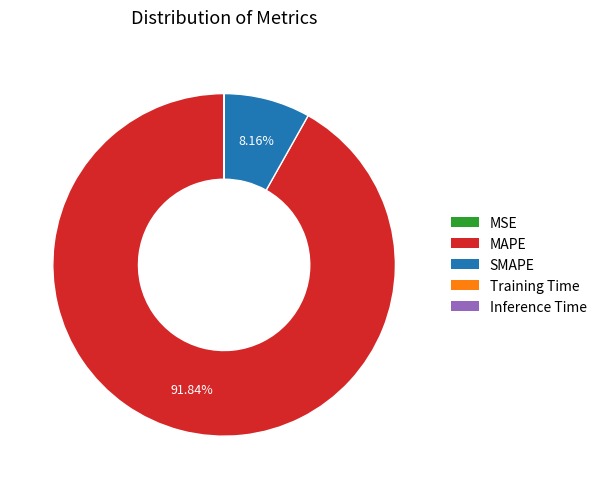

Do MAPE and SMAPE together represent more than half of the pie?

Yes